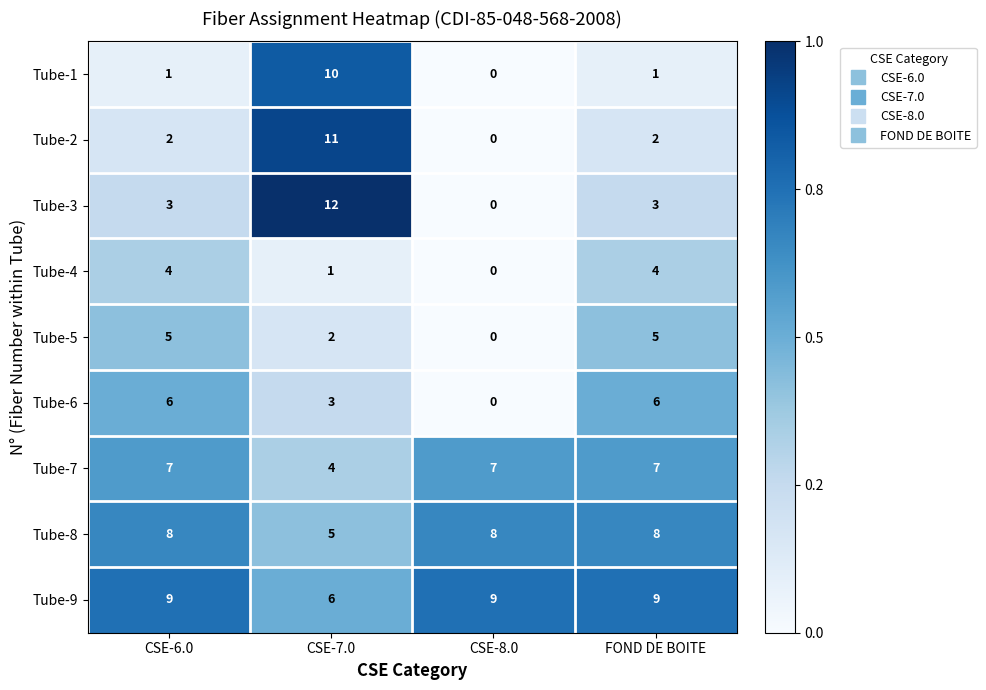

What is the sum of the Tube-3 values at CSE-8.0 and FOND DE BOITE?

3